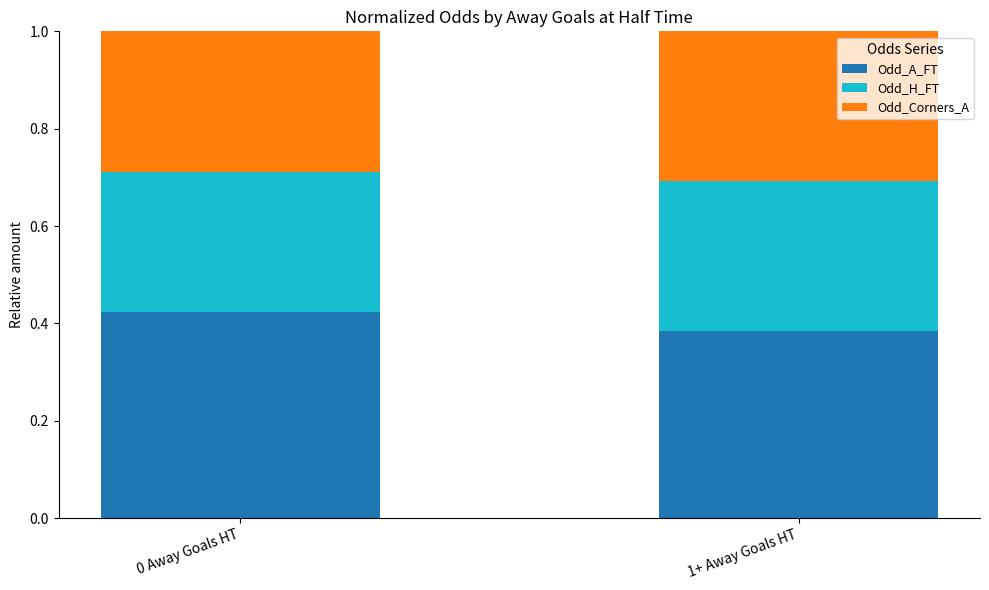

What is the total value across all series at 1+ Away Goals HT?

1.0